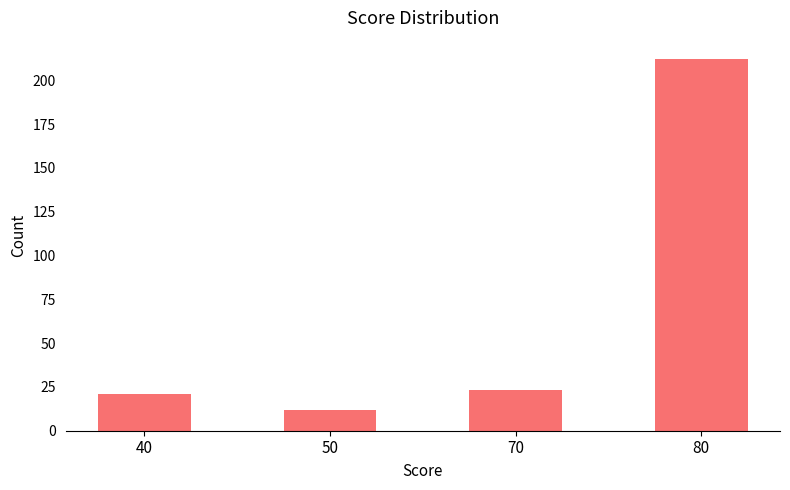

List the labels in order of value, largest first.

80, 70, 40, 50